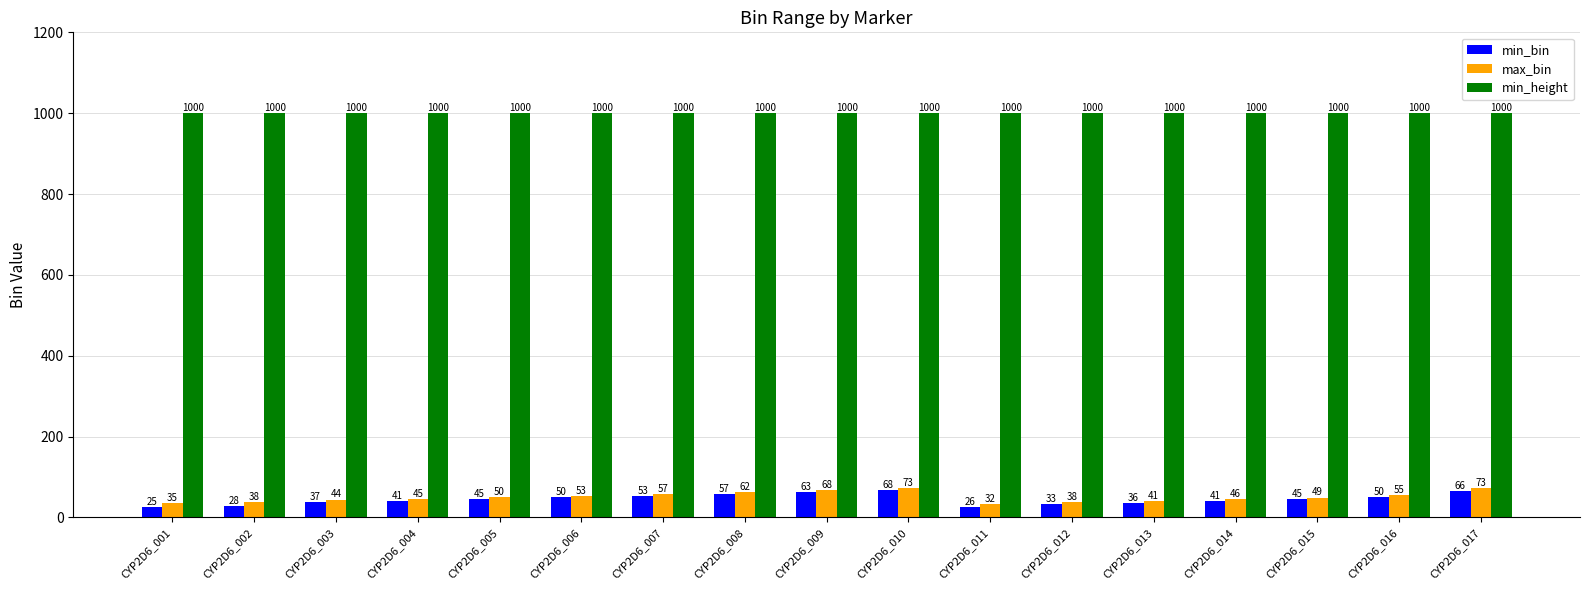

How many groups of bars are there?

17